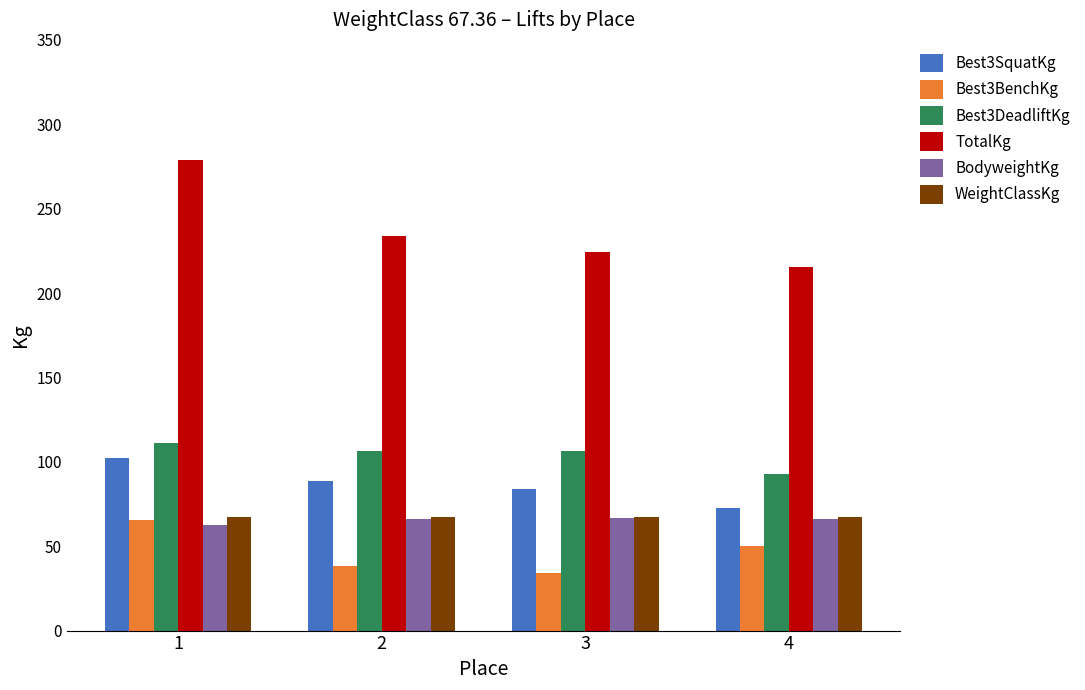

Which series has the largest total across all categories?

TotalKg